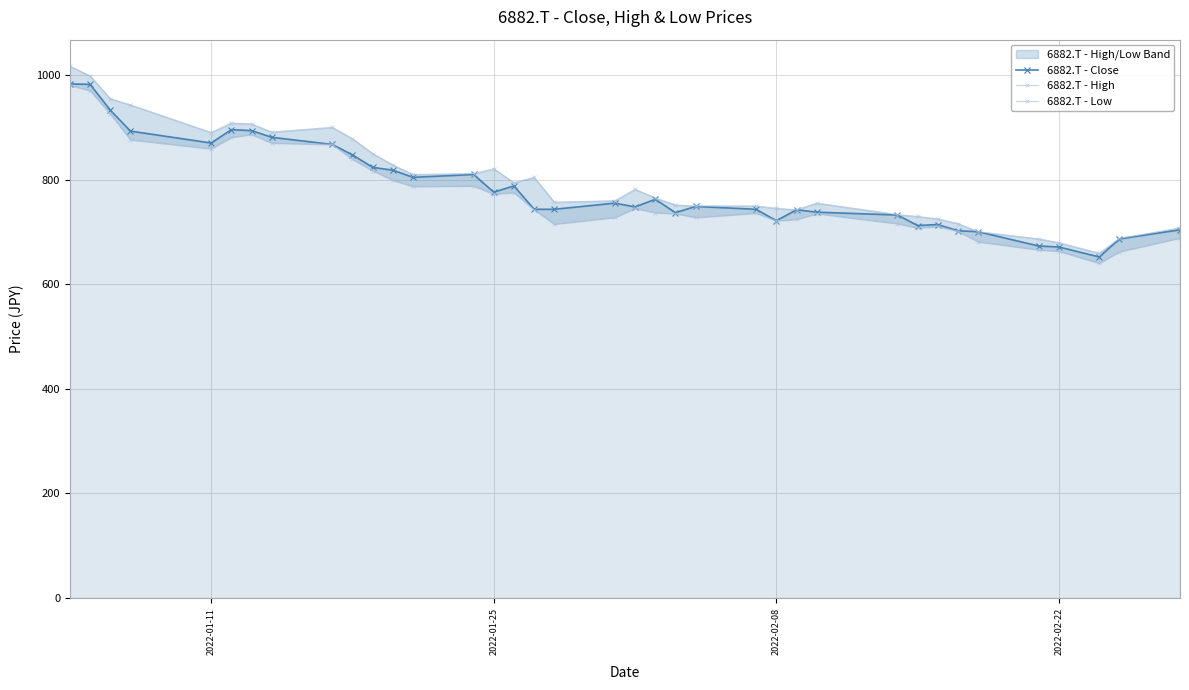

Where is the first local minimum for 6882.T - Close?

2022-01-11